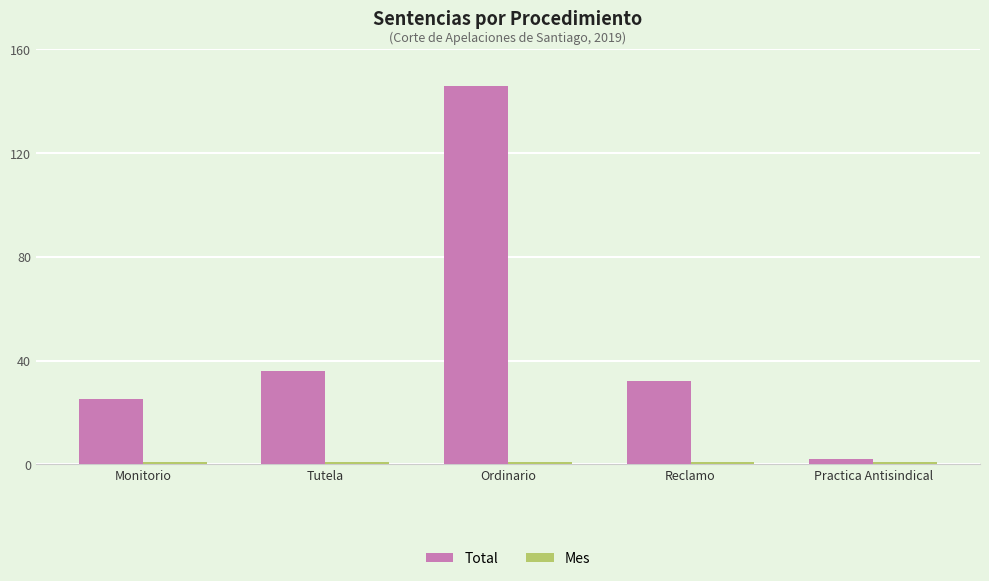

At which label is Total closest to 74?

Tutela